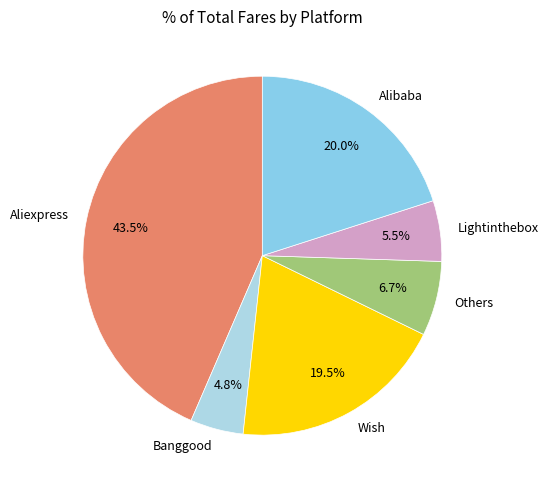

To the nearest percent, what is the difference between the Aliexpress and Lightinthebox slice percentages?

38%